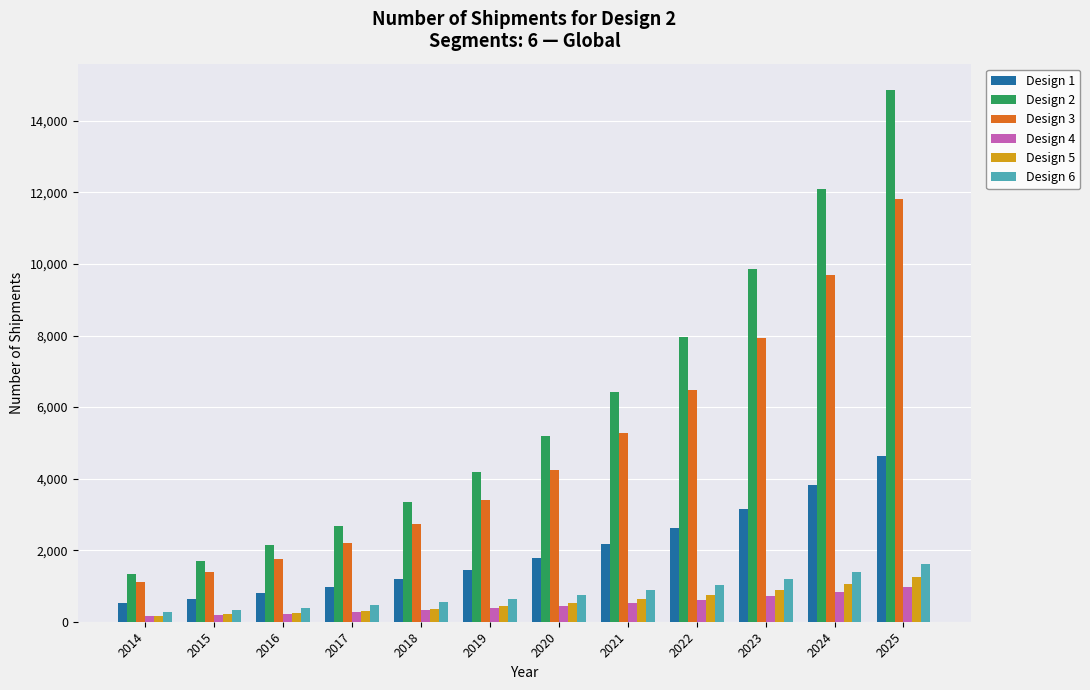

How many bars are there in each group?

6